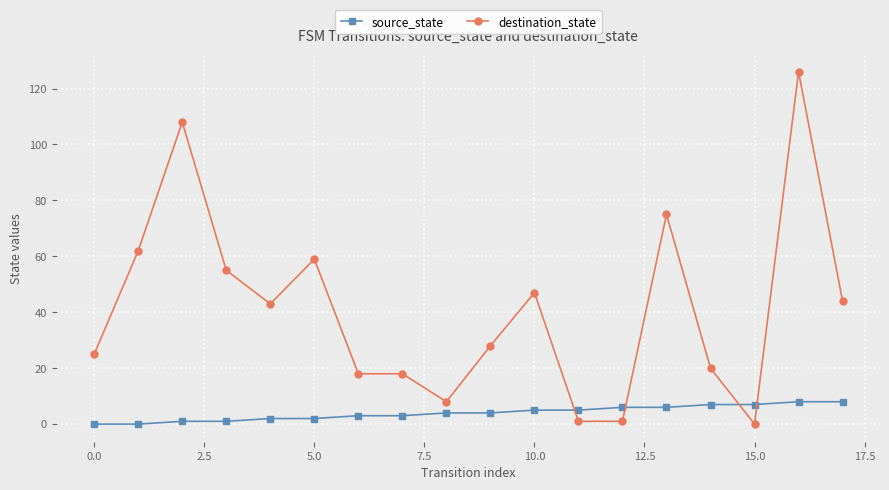

Which series has the largest total across all categories?

destination_state